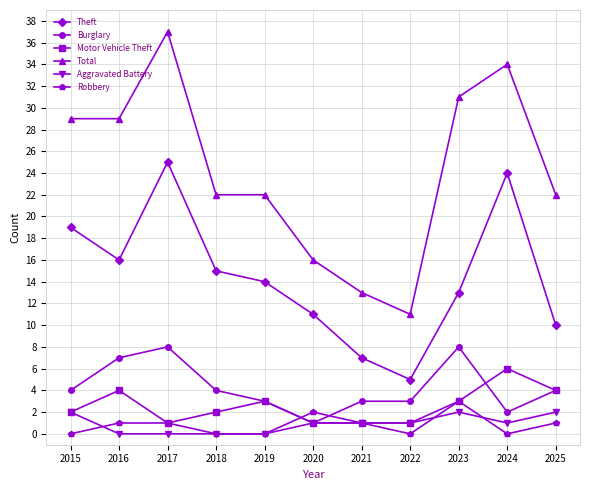

Which series ends up on top after the final intersection of Aggravated Battery and Robbery?

Aggravated Battery